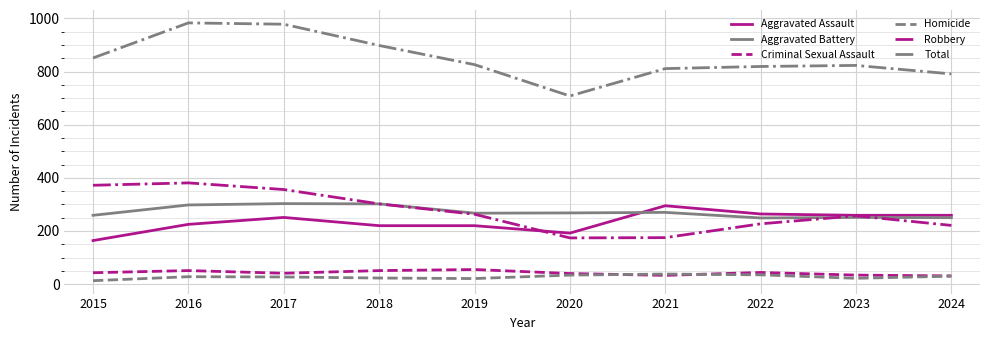

True or false: Robbery and Total cross at least once.

False